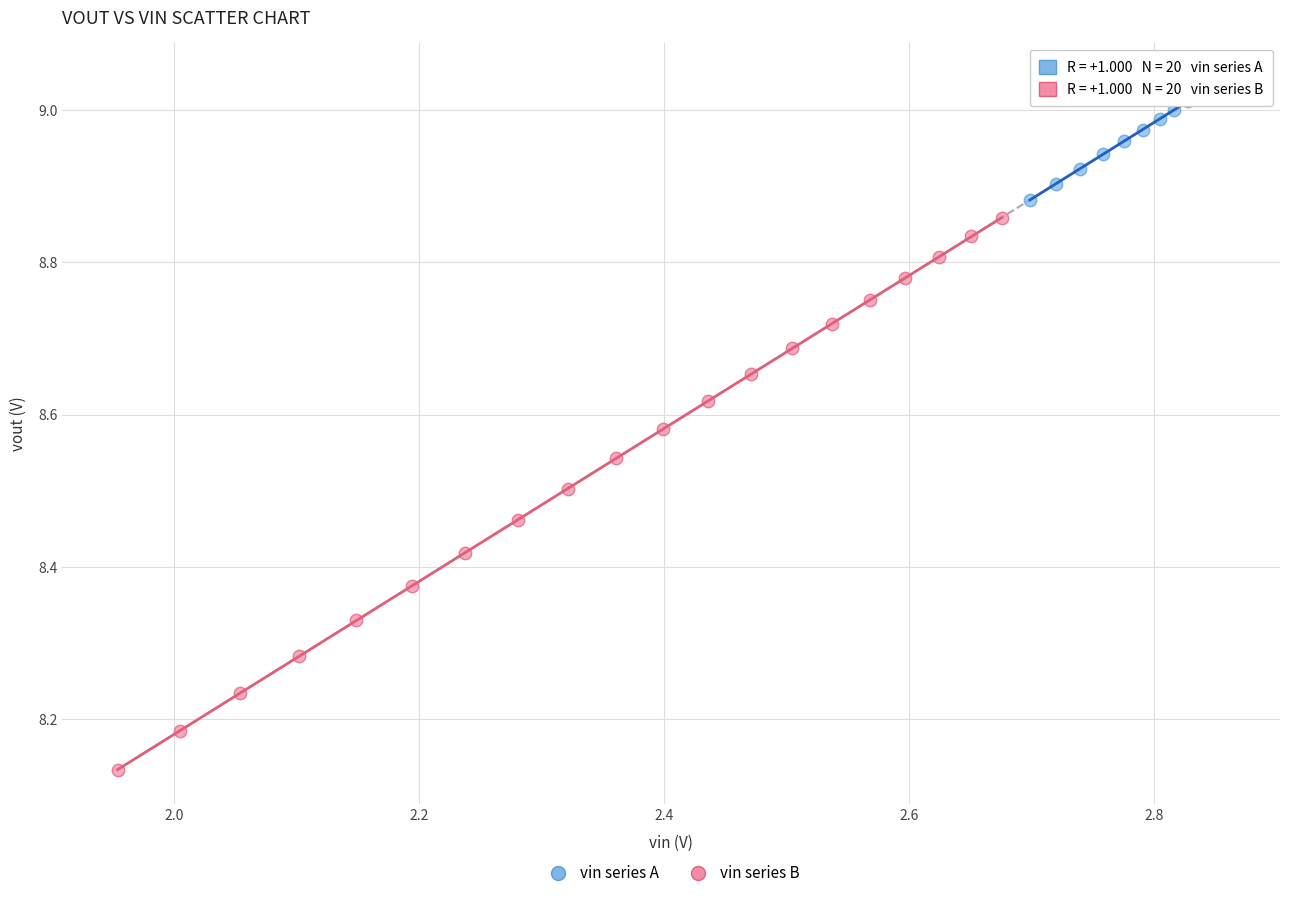

Which series has the largest Y range (max minus min)?

vin series B